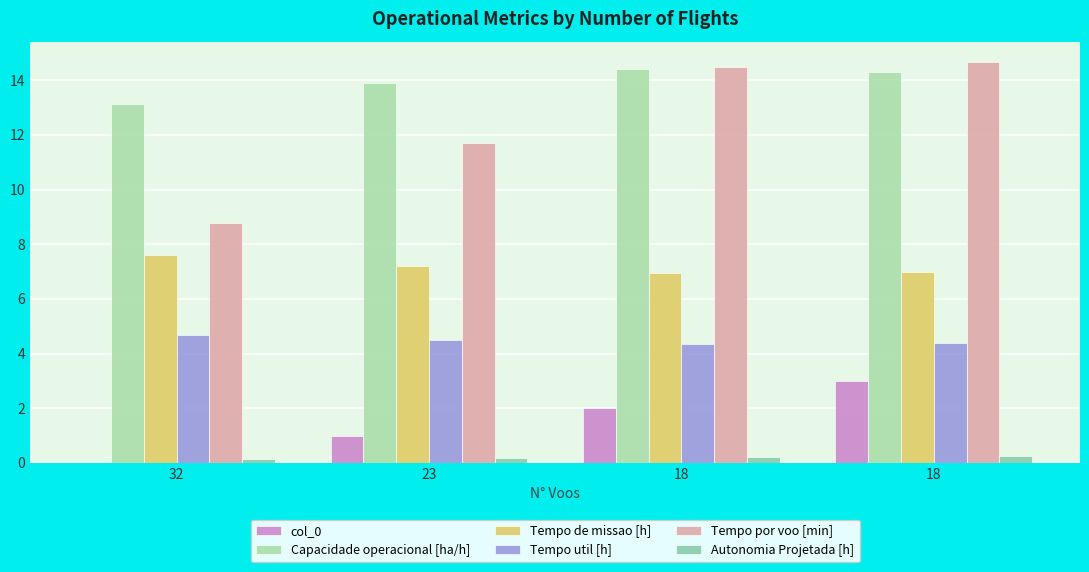

True or false: Capacidade operacional [ha/h] has a value of 24.7 at 18.

False